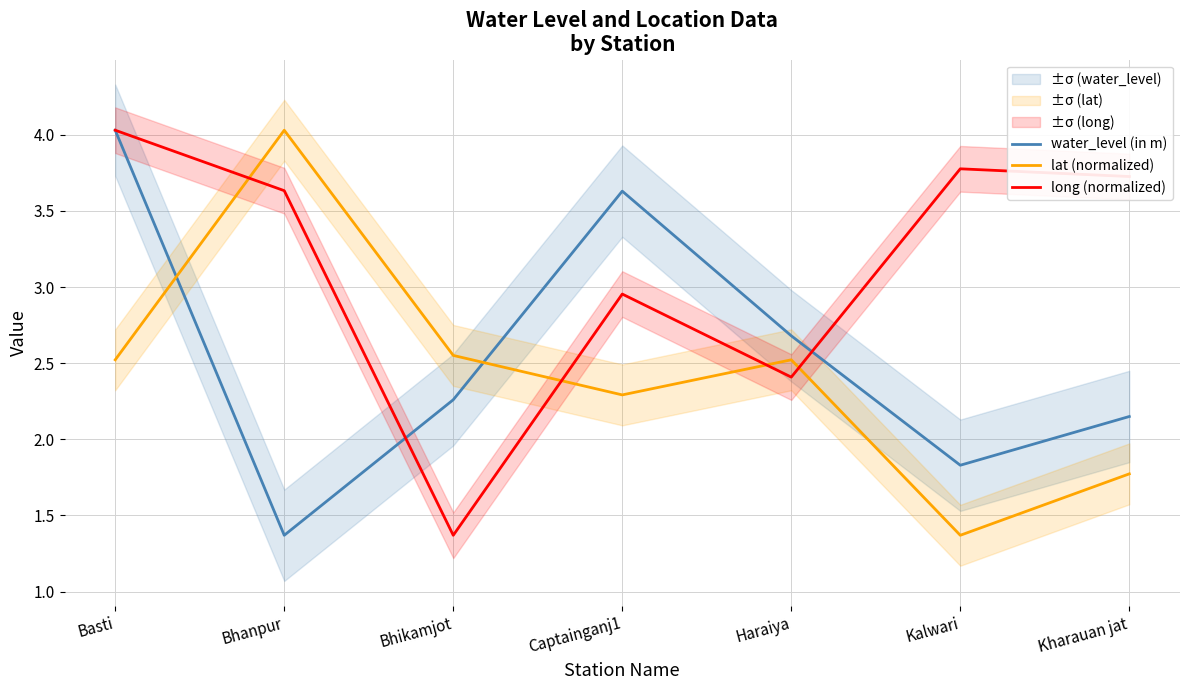

How many values in the lat (normalized) series are below 2?

2